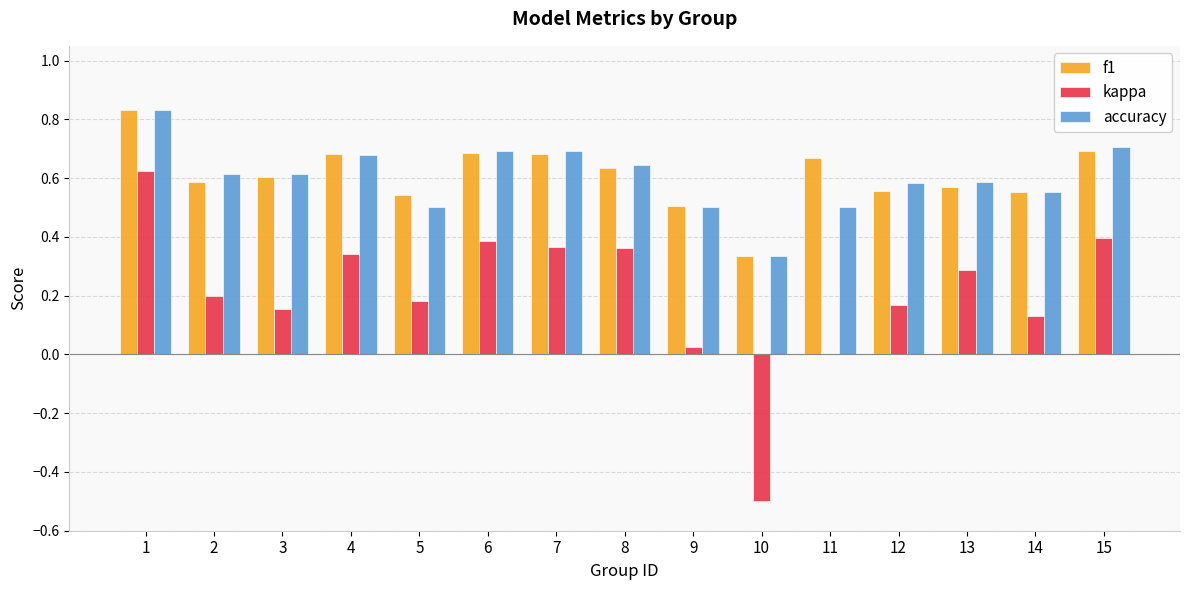

Is it true that kappa equals 0.0 at 11?

True